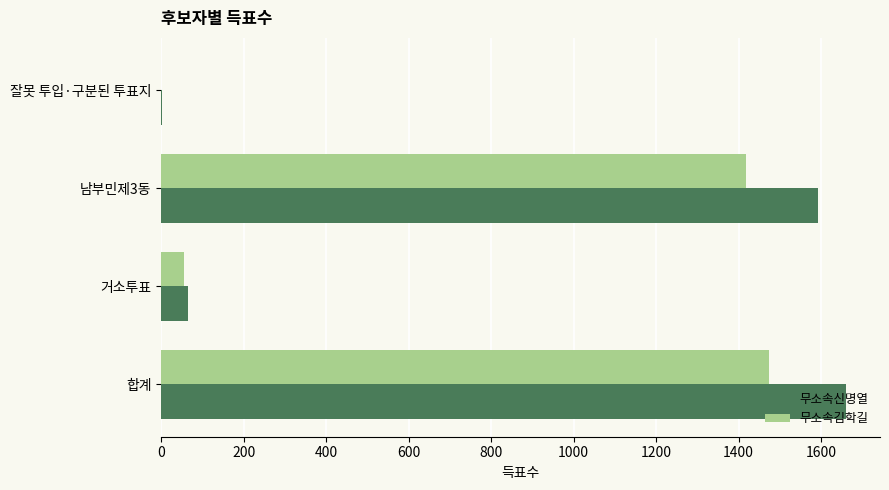

What is the sum of all 무소속김학길 values?

2948